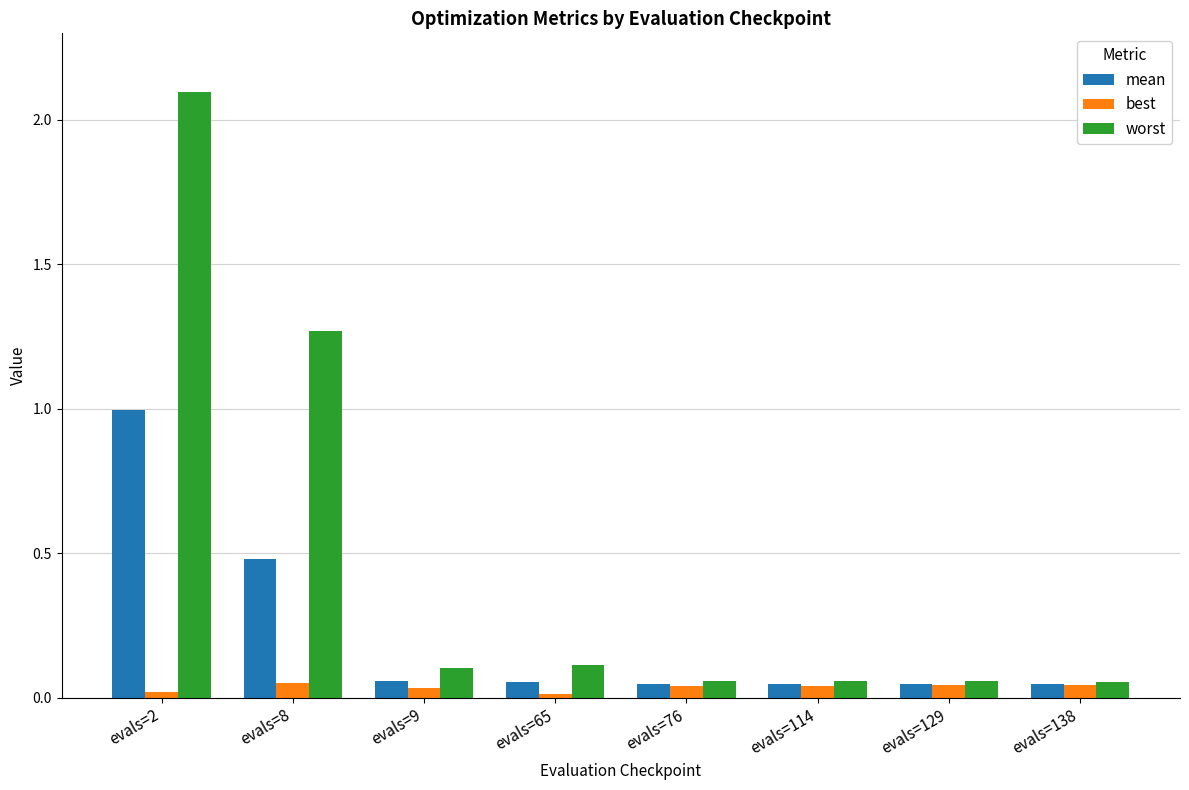

Is it true that best equals 0.0 at evals=114?

True